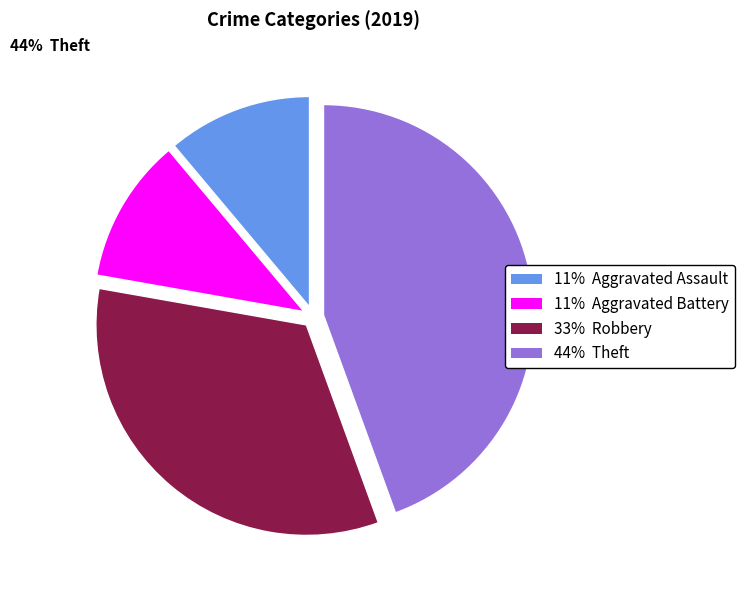

How many slices are in this pie chart?

4